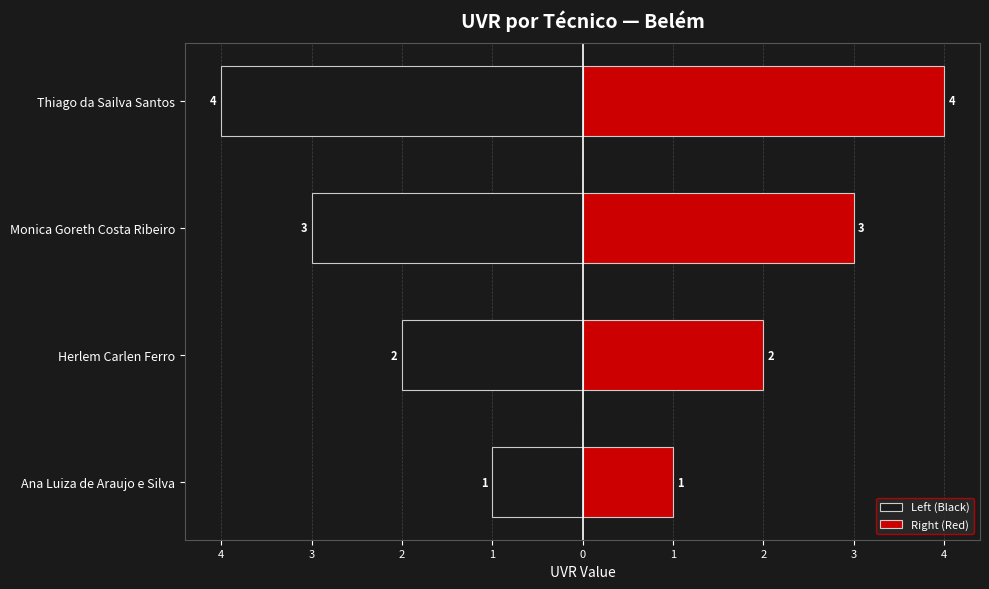

What is the value of the Right (Red) bar at the 1st from the left?

1